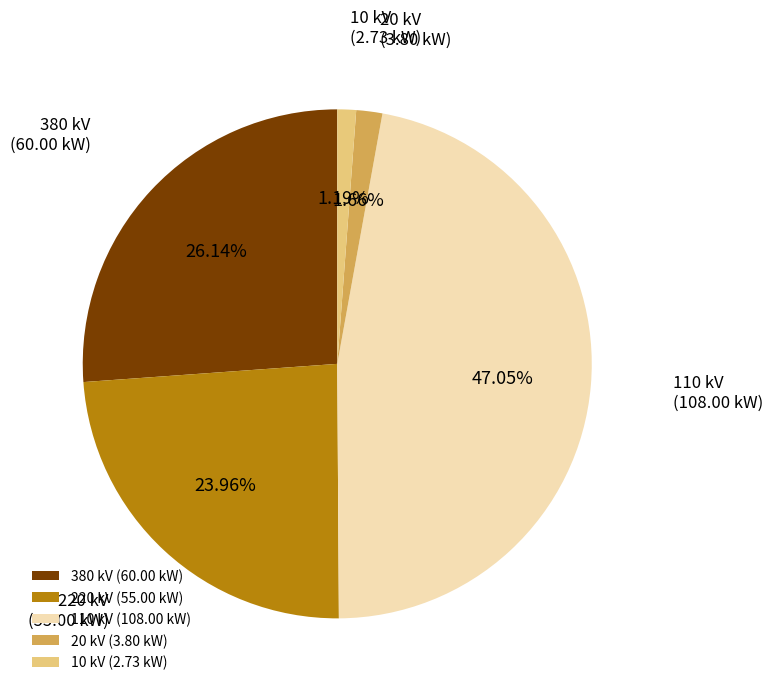

How many slices are in this pie chart?

5